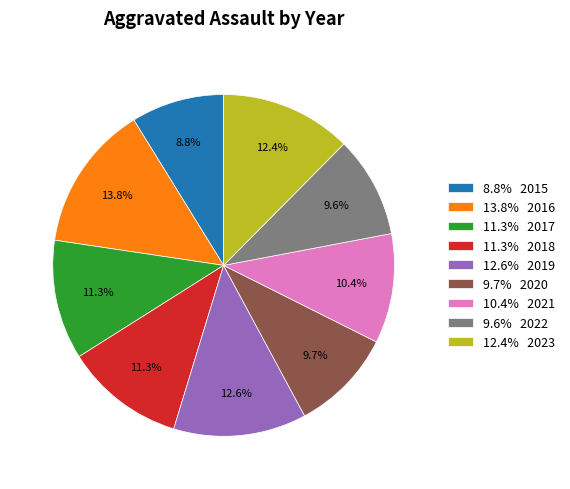

Approximately how many times larger is the value at 12.6% 2019 compared to 12.4% 2023?

1.0